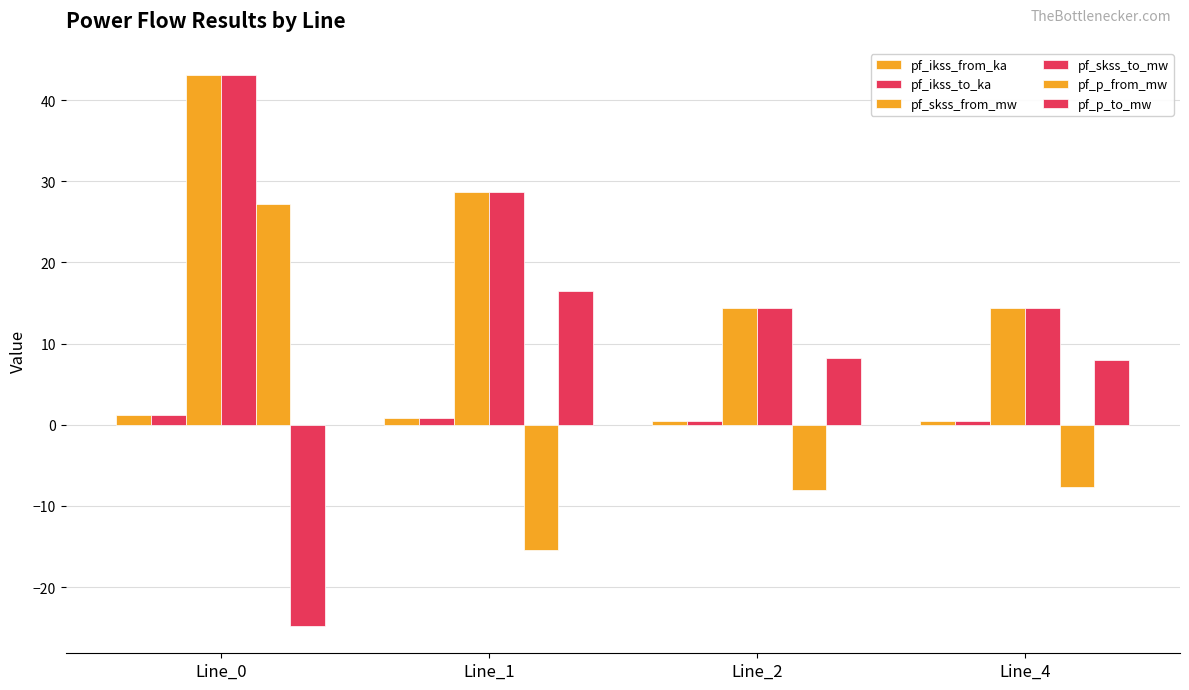

Reading left to right, what are all the values shown in this chart?

pf_ikss_from_ka: Line_0=1.2	Line_1=0.8	Line_2=0.4	Line_4=0.4
pf_ikss_to_ka: Line_0=1.2	Line_1=0.8	Line_2=0.4	Line_4=0.4
pf_skss_from_mw: Line_0=43.1	Line_1=28.7	Line_2=14.4	Line_4=14.4
pf_skss_to_mw: Line_0=43.1	Line_1=28.7	Line_2=14.4	Line_4=14.4
pf_p_from_mw: Line_0=27.2	Line_1=-15.4	Line_2=-8.0	Line_4=-7.7
pf_p_to_mw: Line_0=-24.8	Line_1=16.5	Line_2=8.3	Line_4=8.0